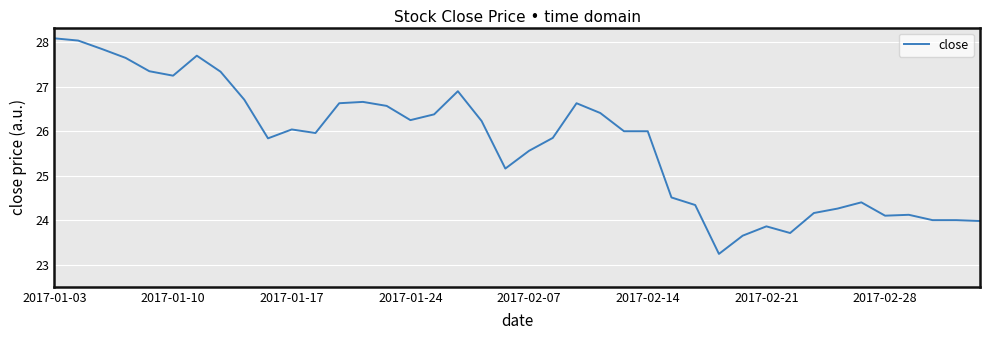

What is the smallest value displayed?

23.2